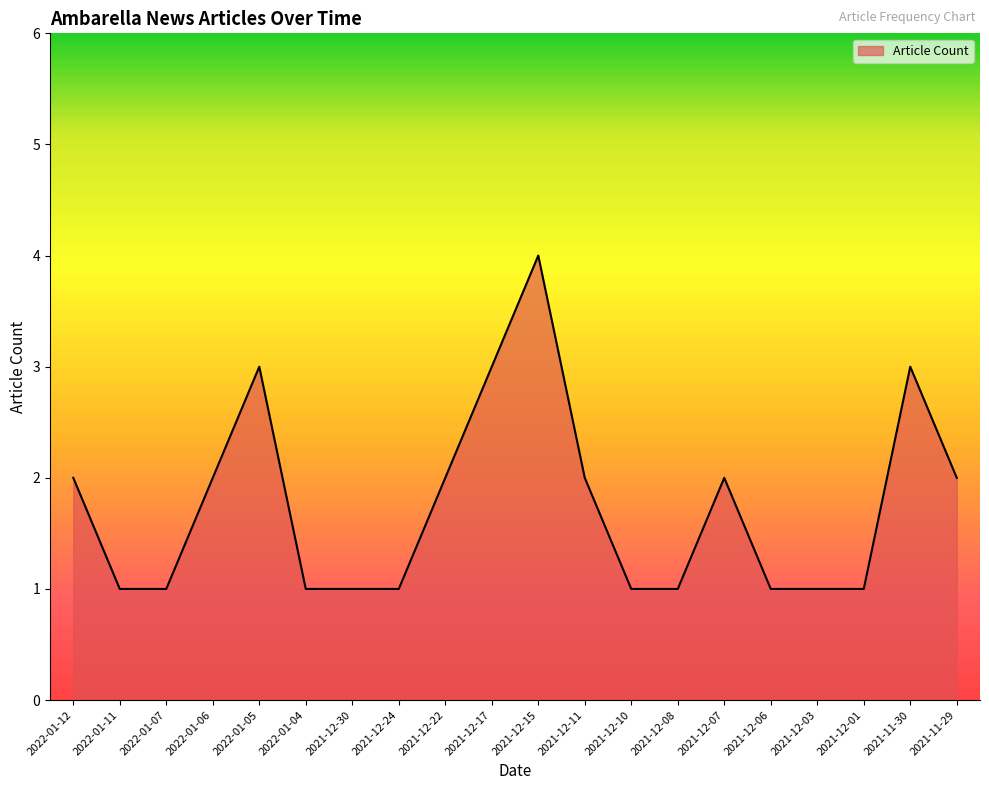

Approximately how many times larger is the value at 2021-12-08 compared to 2021-12-10?

1.0